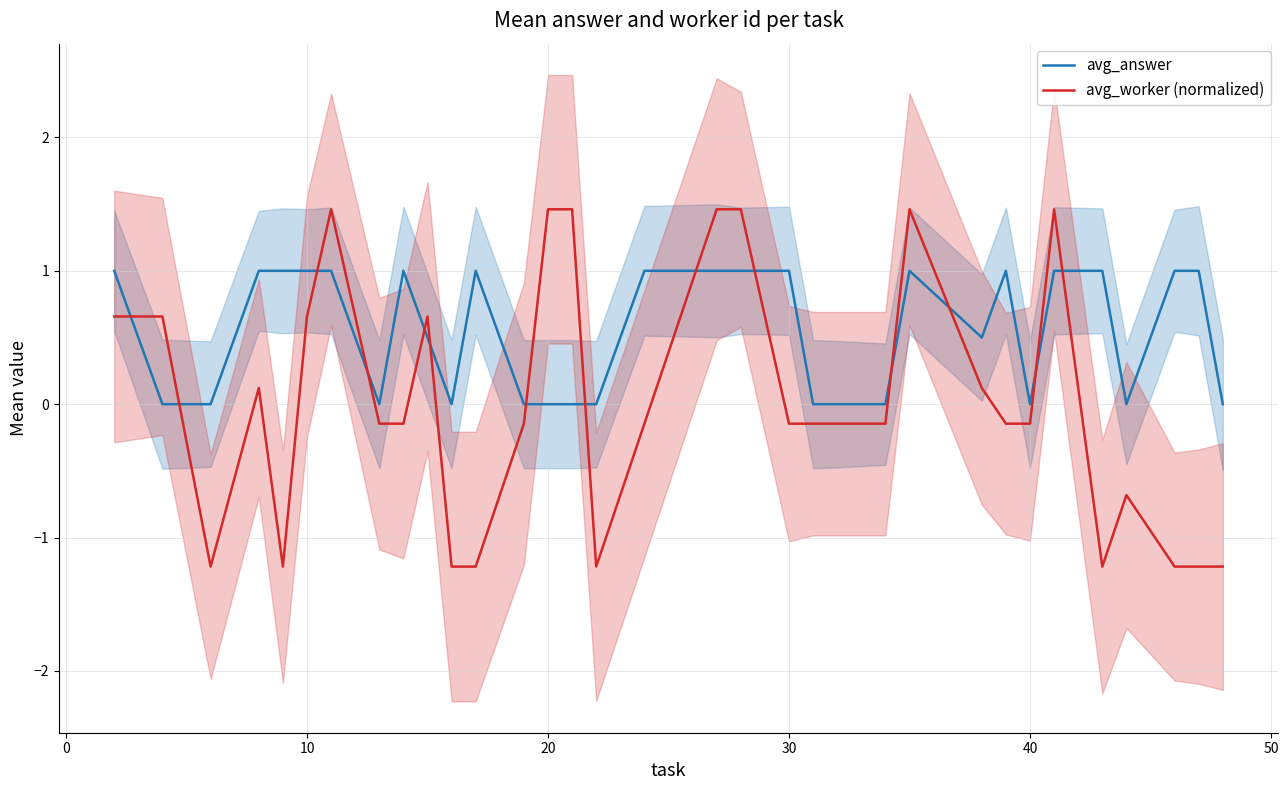

What is the difference between the maximum and minimum values in the avg_answer series?

1.0